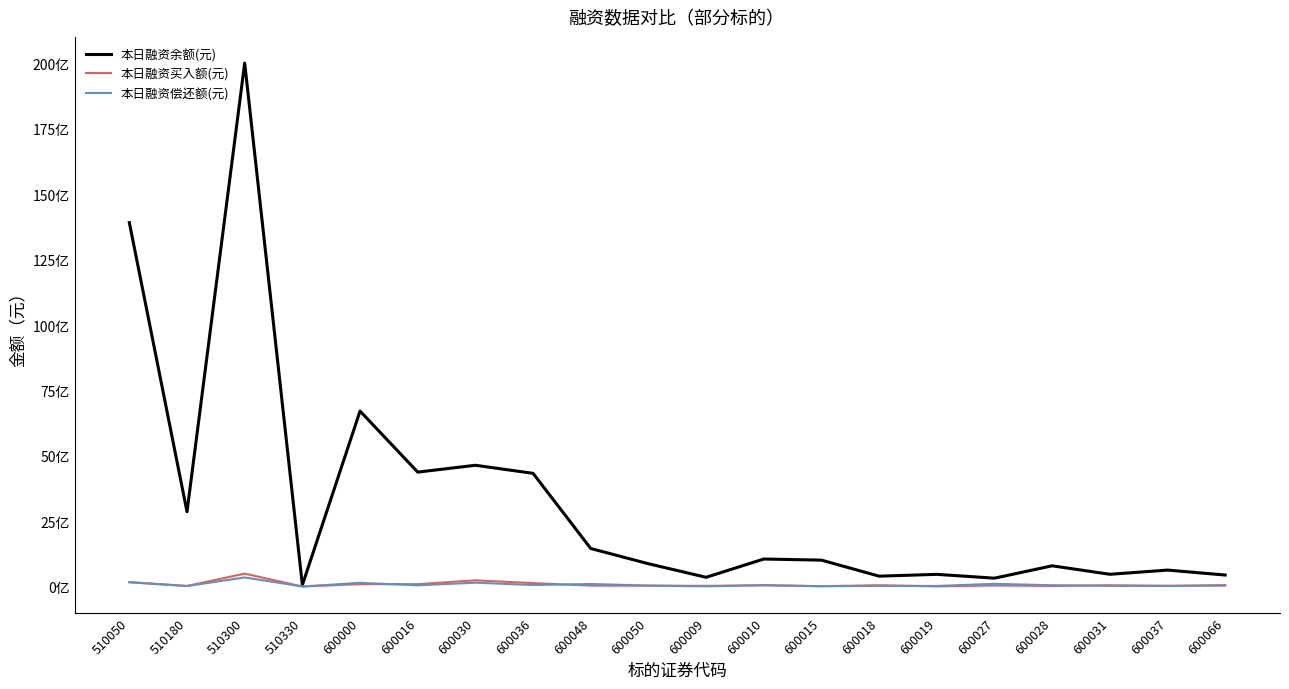

Is the value of 本日融资偿还额(元) at 600037 greater than the value of 本日融资买入额(元) at 600037?

Yes